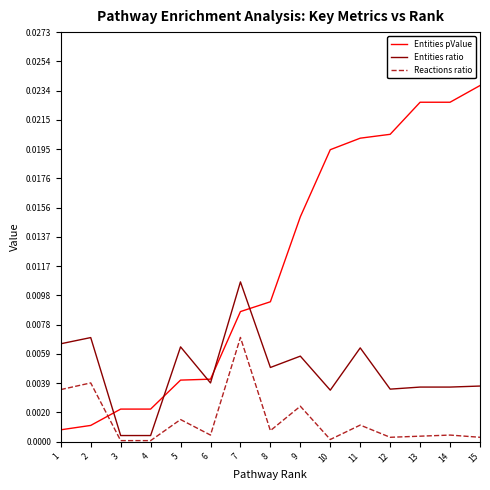

The value of Entities ratio at 4 is 0.0. True or false?

True